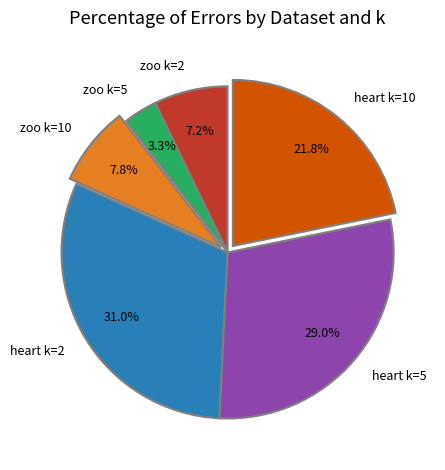

Rank the categories by value from highest to lowest.

heart k=2, heart k=5, heart k=10, zoo k=10, zoo k=2, zoo k=5